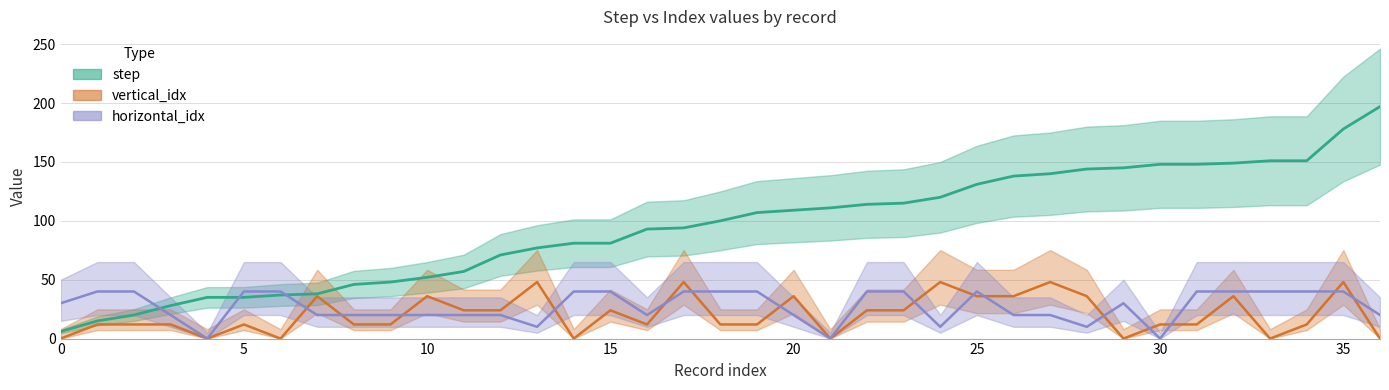

Rank the categories by step value from highest to lowest.

36, 35, 33, 34, 32, 30, 31, 29, 28, 27, 26, 25, 24, 23, 22, 21, 20, 19, 18, 17, 16, 14, 15, 13, 12, 11, 10, 9, 8, 7, 6, 4, 5, 3, 2, 1, 0